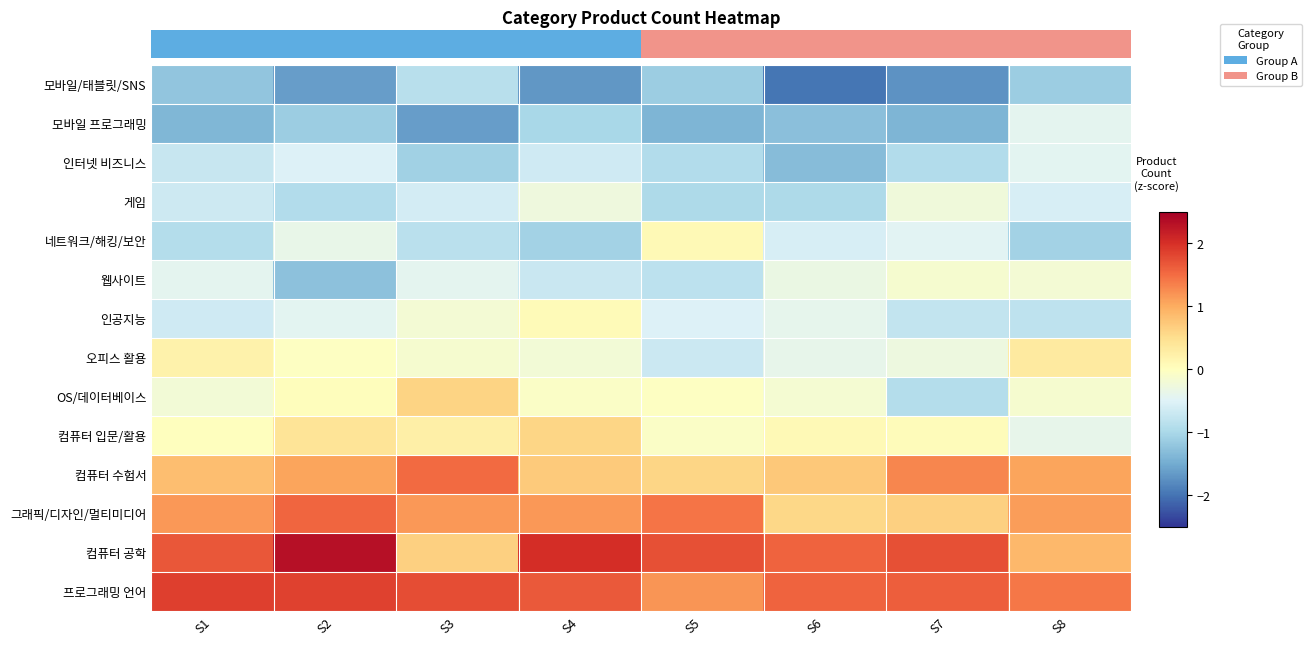

At which category is the sum across all series the highest?

S2